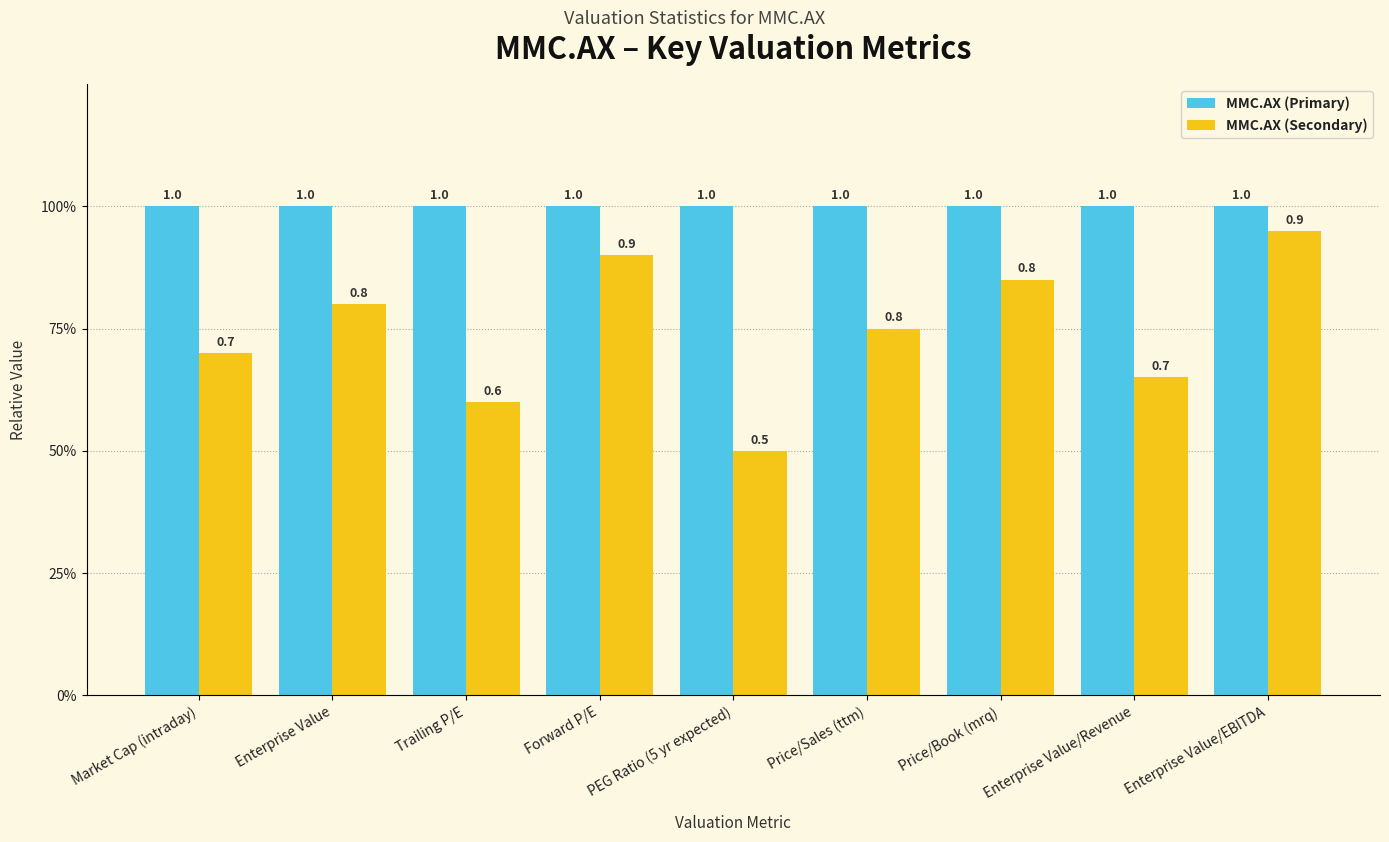

Is the value of MMC.AX (Secondary) at PEG Ratio (5 yr expected) greater than the value of MMC.AX (Primary) at Price/Sales (ttm)?

No